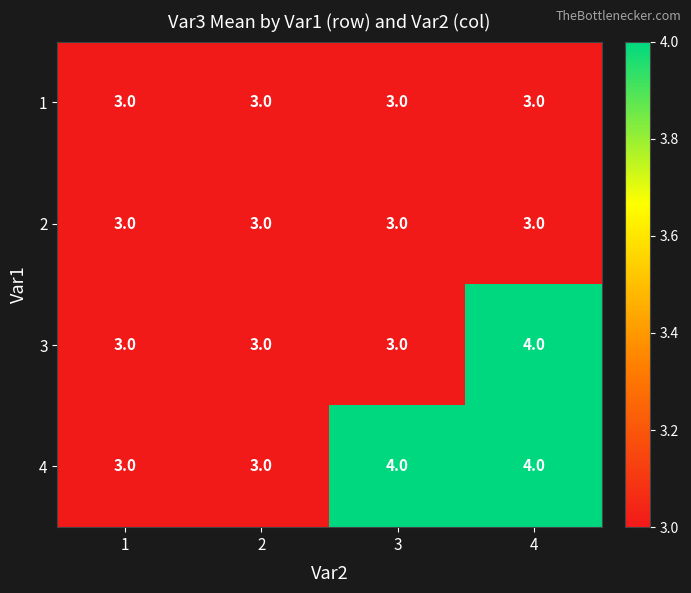

True or false: 4 has a value of 6 at 4.

False